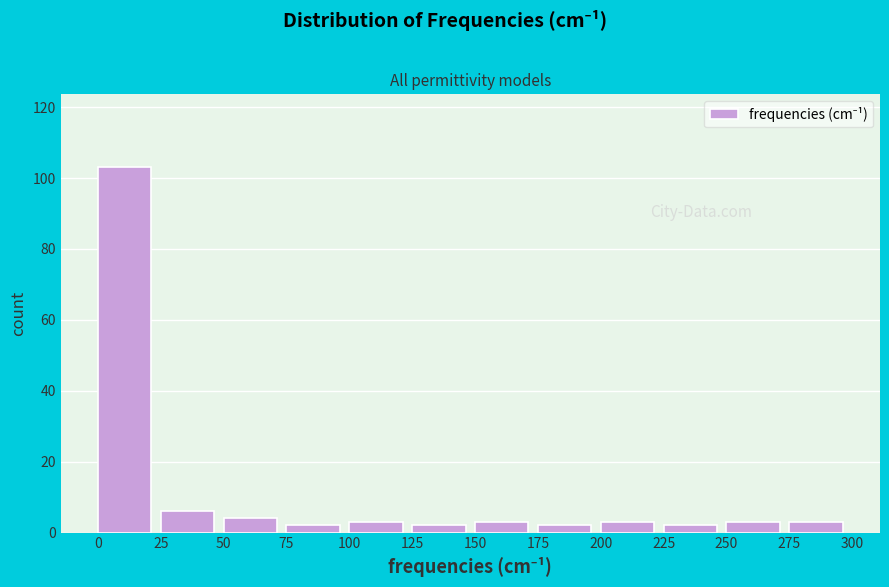

Over which range of the x-axis is the bar tallest?

0 to 25